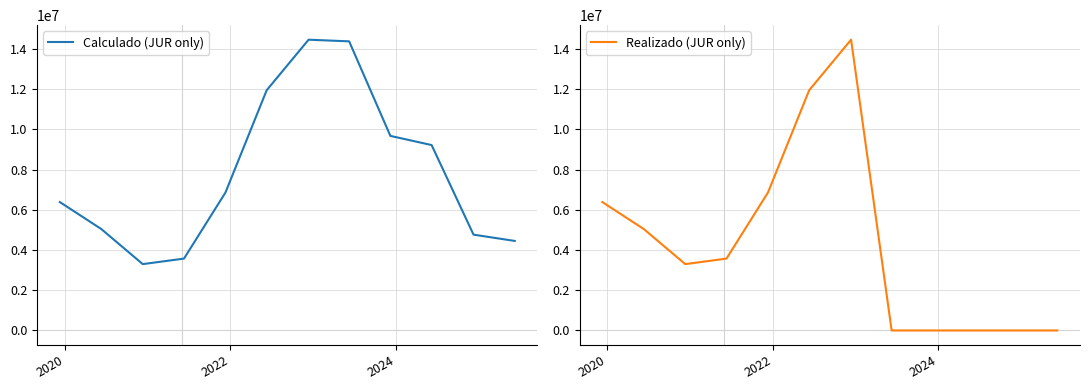

What are all the series names shown in the legend?

Calculado (JUR only), Realizado (JUR only)